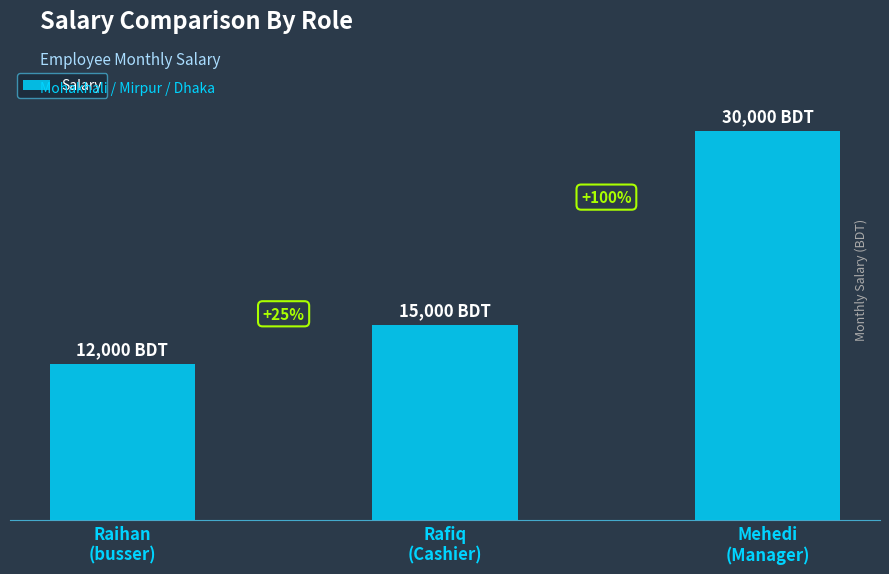

Does the chart contain any negative values?

No